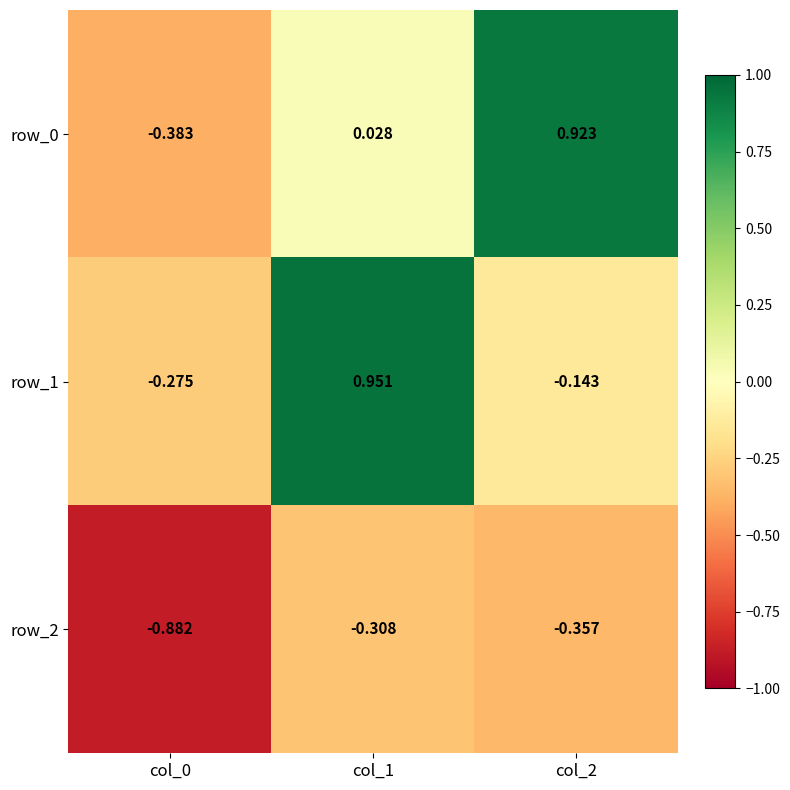

What is the spread (max minus min) of values at col_0?

0.6